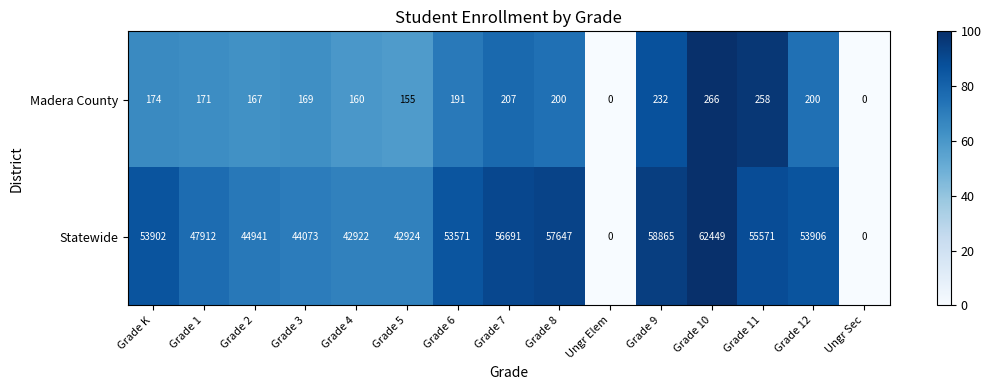

The Madera County series shows 80 at Grade 3. True or false?

False